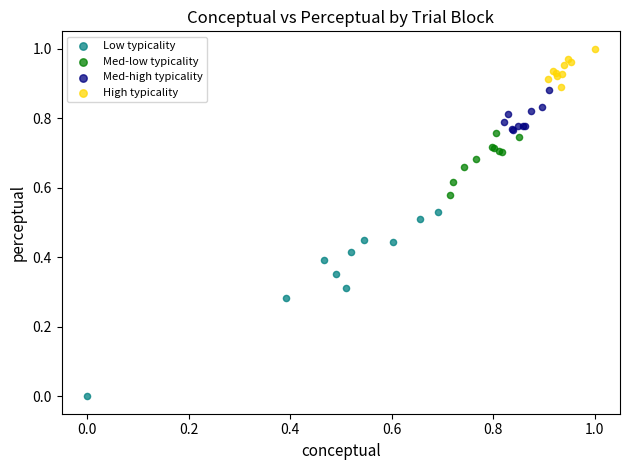

What are all the series names shown in the legend?

Low typicality, Med-low typicality, Med-high typicality, High typicality